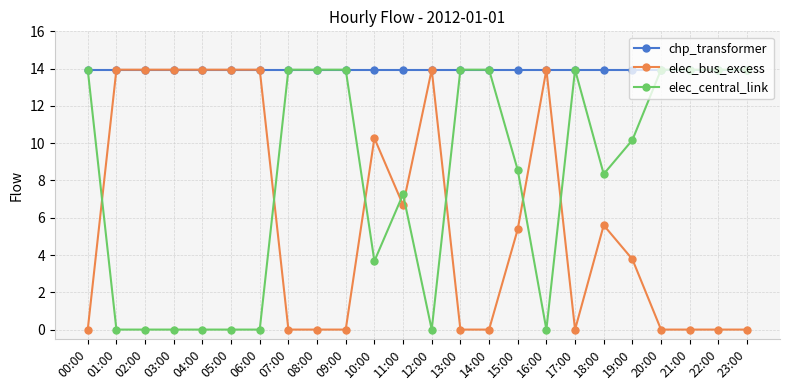

What is the value of the chp_transformer point at the 1st from the left?

13.9